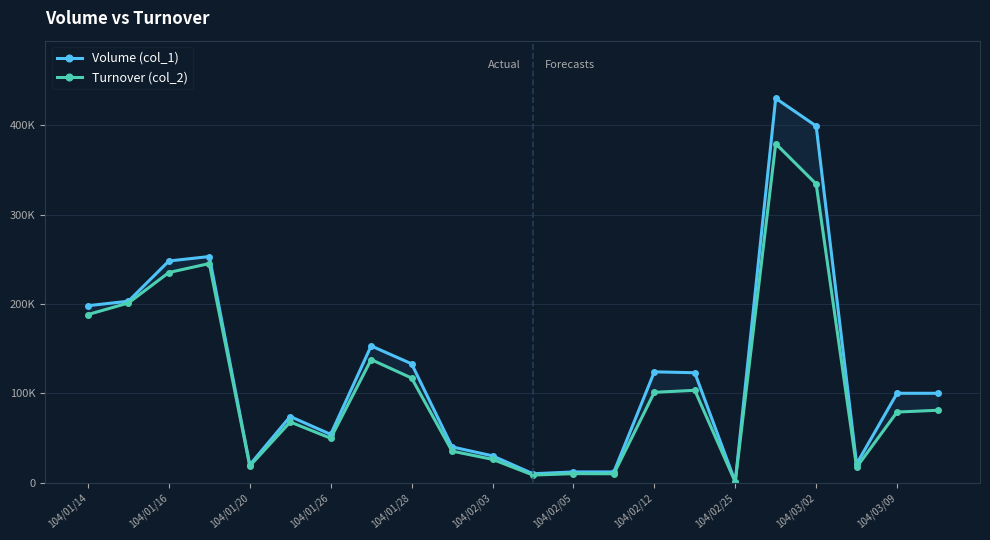

Reading left to right, transcribe all the data shown in this chart.

Volume (col_1): 198000	203000	248000	253000	20000	74000	54000	153000	133000	40000	30000	10000	12000	12000	124000	123000	1000	430000	399000	21000	100000	100000
Turnover (col_2): 188100	201020	235120	245160	18600	67880	49680	137700	117040	35300	26100	8500	10080	9960	101090	103320	770	379260	334150	17210	79000	81000